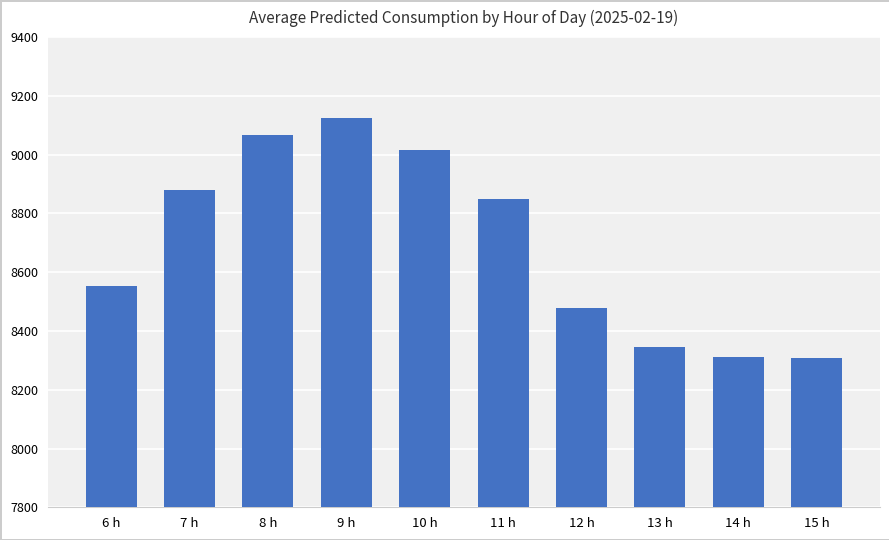

What is the minimum value shown in the chart?

8307.5